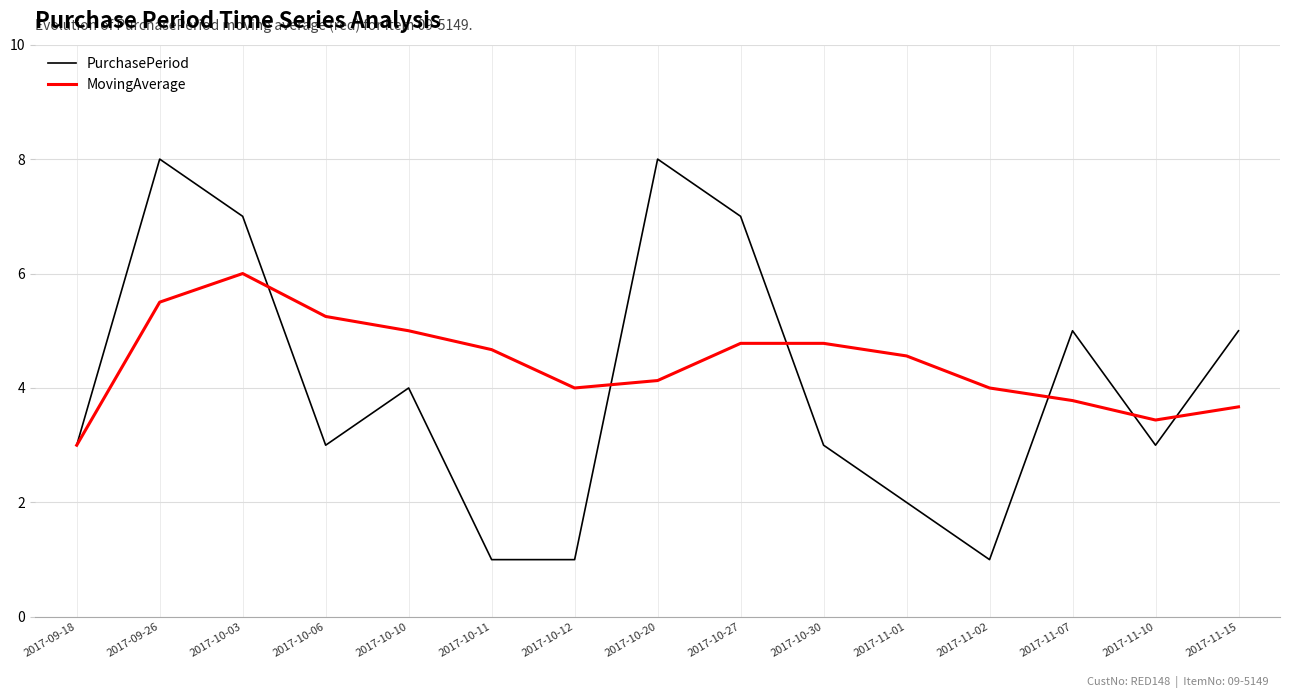

What position from the right is 2017-10-20?

8